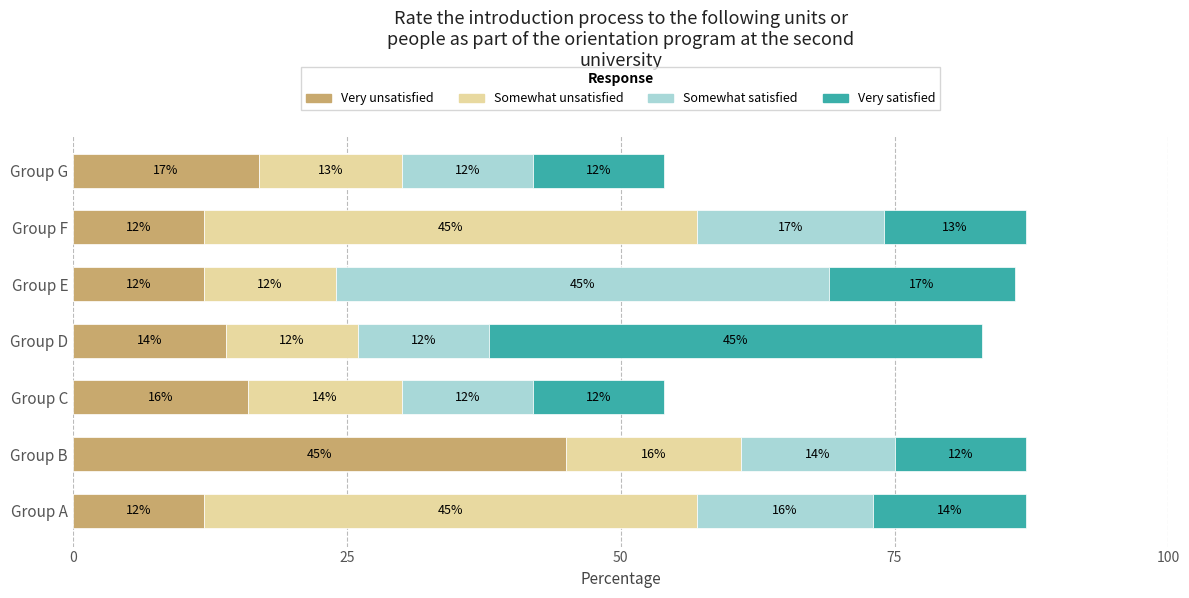

How many values in the Very unsatisfied series are below 14?

3